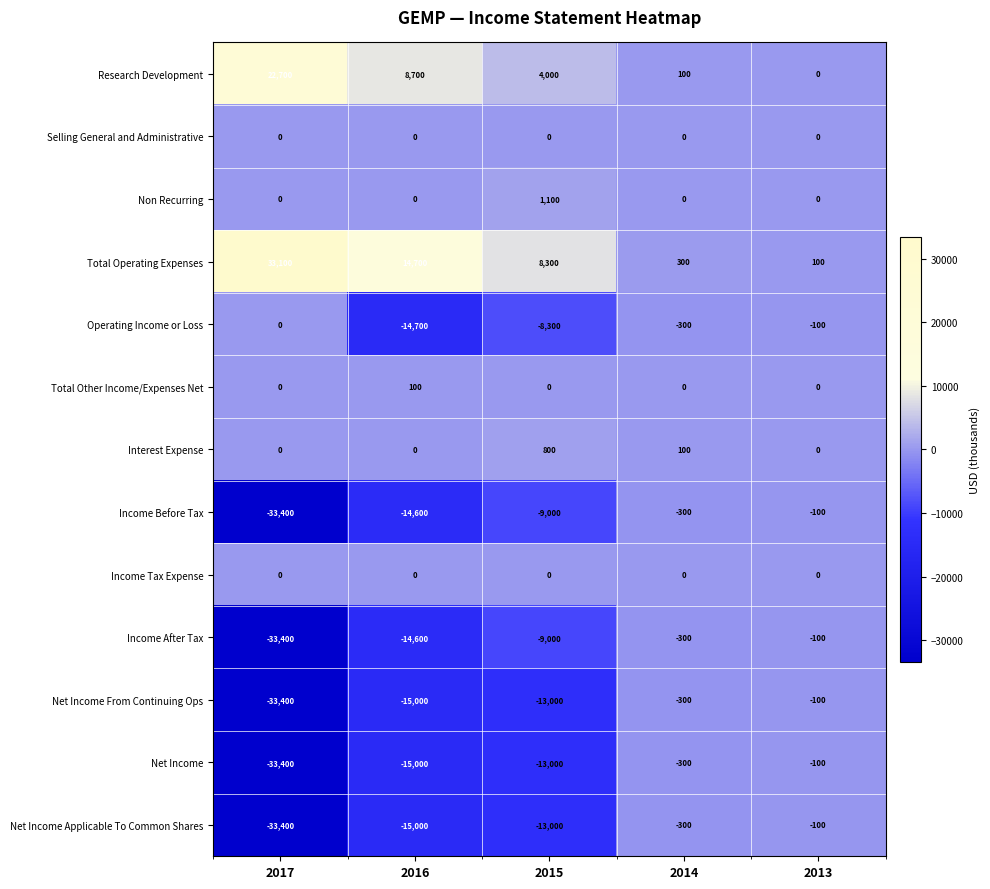

What is the difference between the maximum and minimum values in the Total Operating Expenses series?

33000